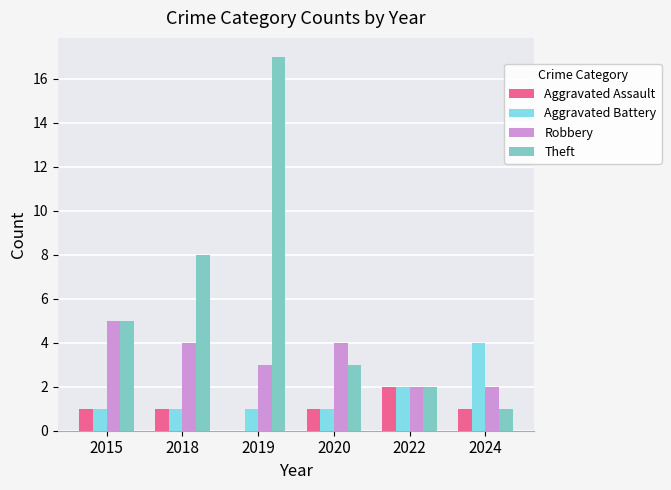

What are all the series names shown in the legend?

Aggravated Assault, Aggravated Battery, Robbery, Theft